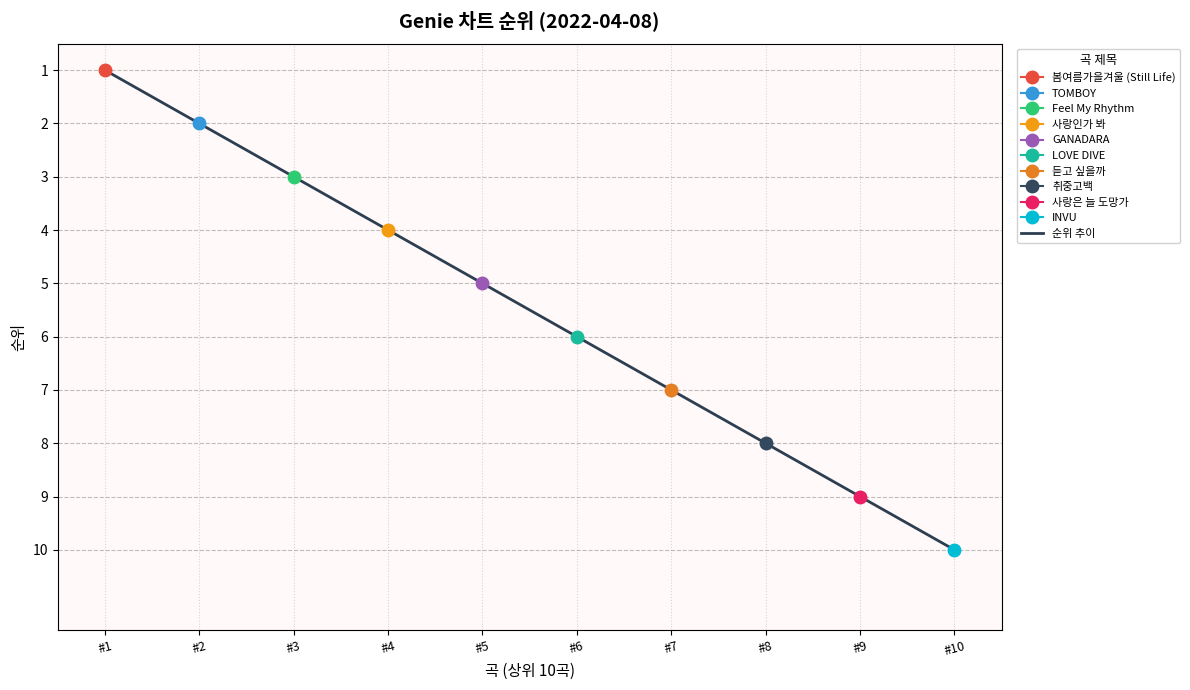

What is the average value?

6